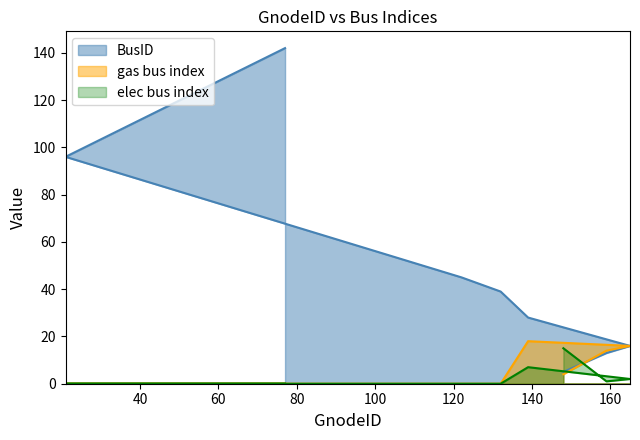

Count the number of categories in the chart.

8